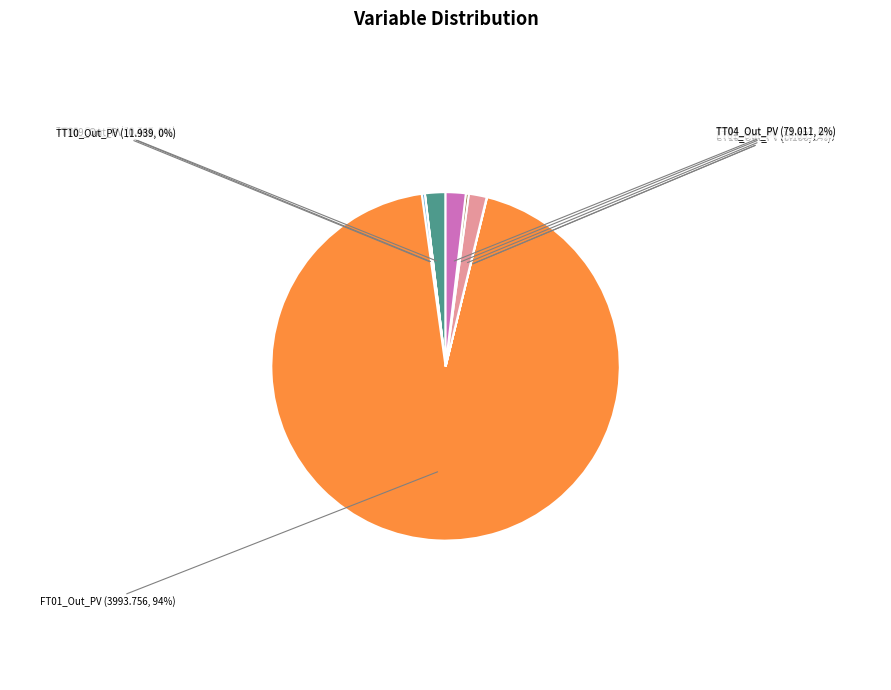

To the nearest percent, what is the combined percentage of TT03_Out_PV and LT01_Out_PV?

4%